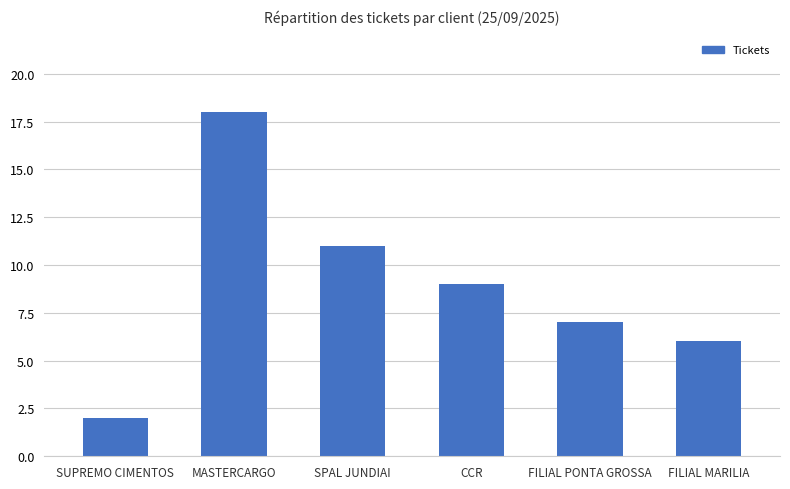

At which label does the data first exceed 9?

MASTERCARGO